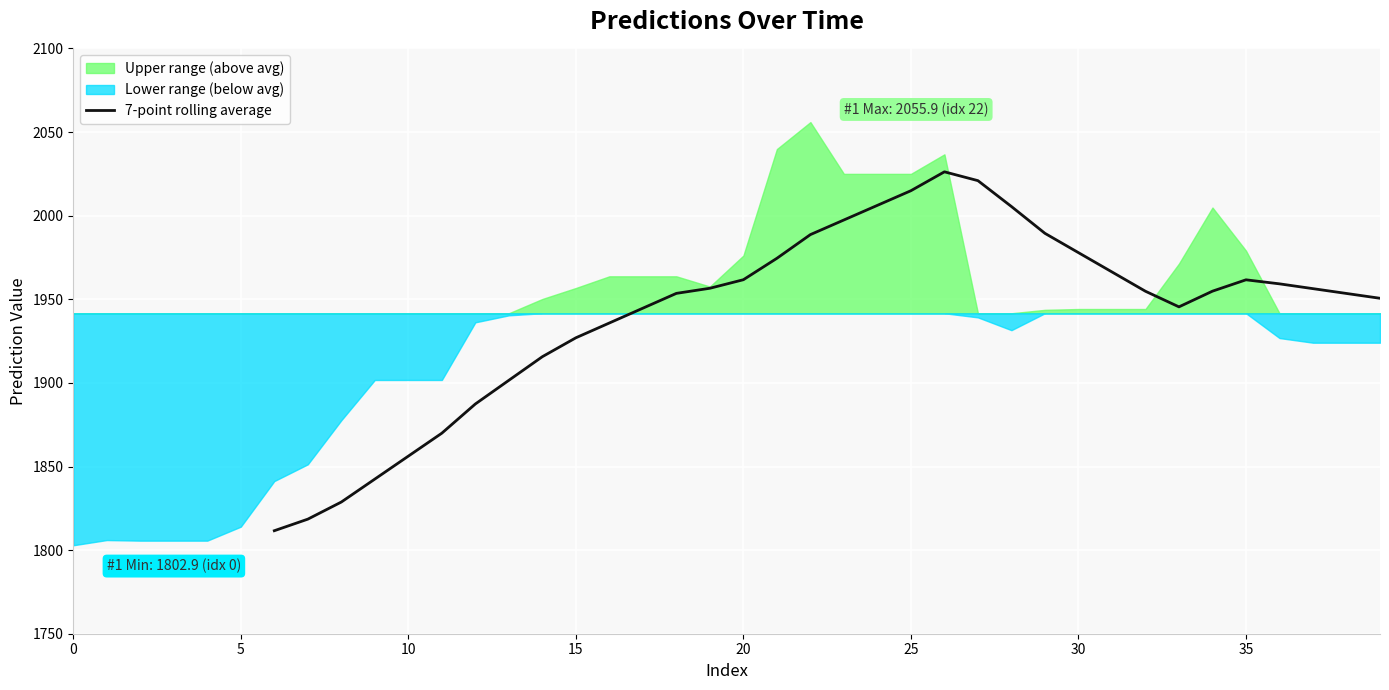

What is the highest value of the 7-point rolling average series?

2026.2